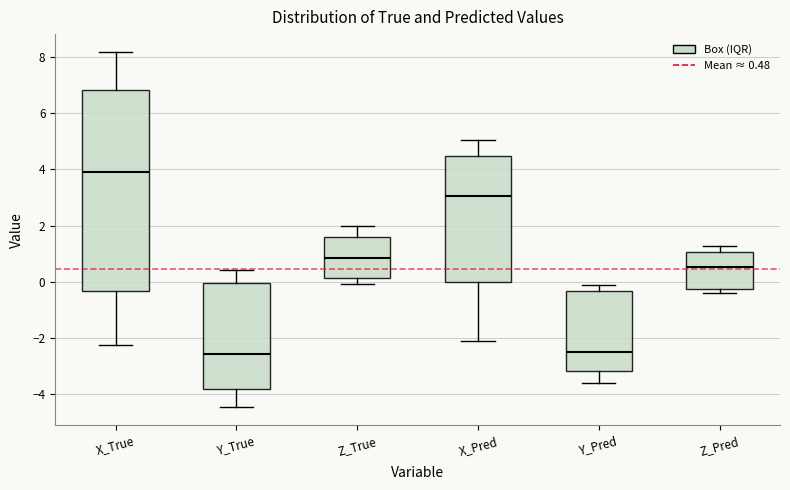

Reading left to right, read every box against the y-axis: the position of its median line, the range the box covers, and the ends of its whiskers. The values are not printed on the chart, so give them approximately, as read against the axis.

X_True: median 4.0, box -0.4 to 6.8, whiskers -2.2 to 8.2
Y_True: median -2.6, box -3.8 to 0.0, whiskers -4.4 to 0.4
Z_True: median 0.8, box 0.2 to 1.6, whiskers 0.0 to 2.0
X_Pred: median 3.0, box 0.0 to 4.4, whiskers -2.2 to 5.0
Y_Pred: median -2.4, box -3.2 to -0.4, whiskers -3.6 to -0.2
Z_Pred: median 0.6, box -0.2 to 1.0, whiskers -0.4 to 1.2